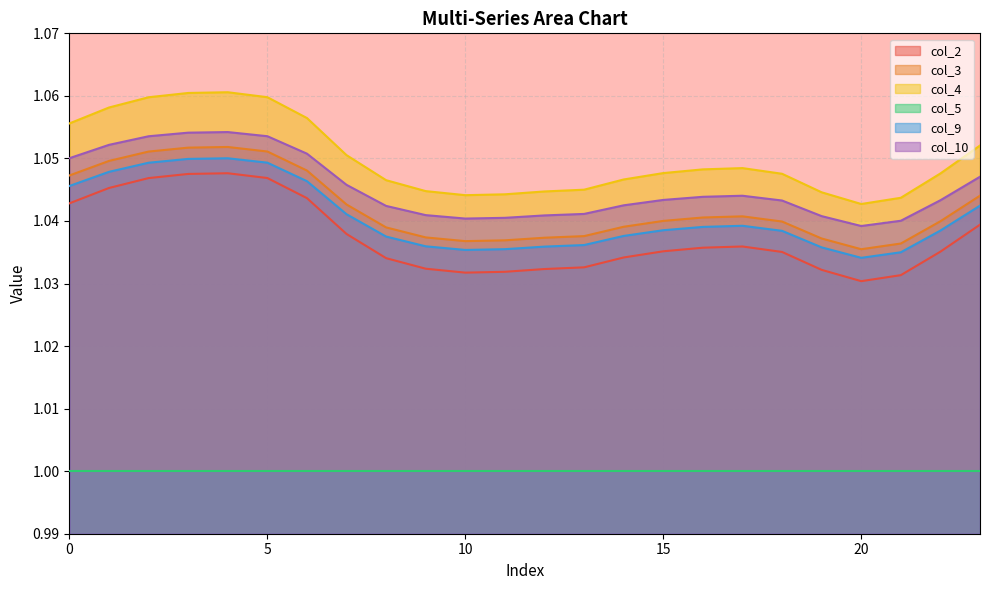

How many distinct data groups are displayed?

6